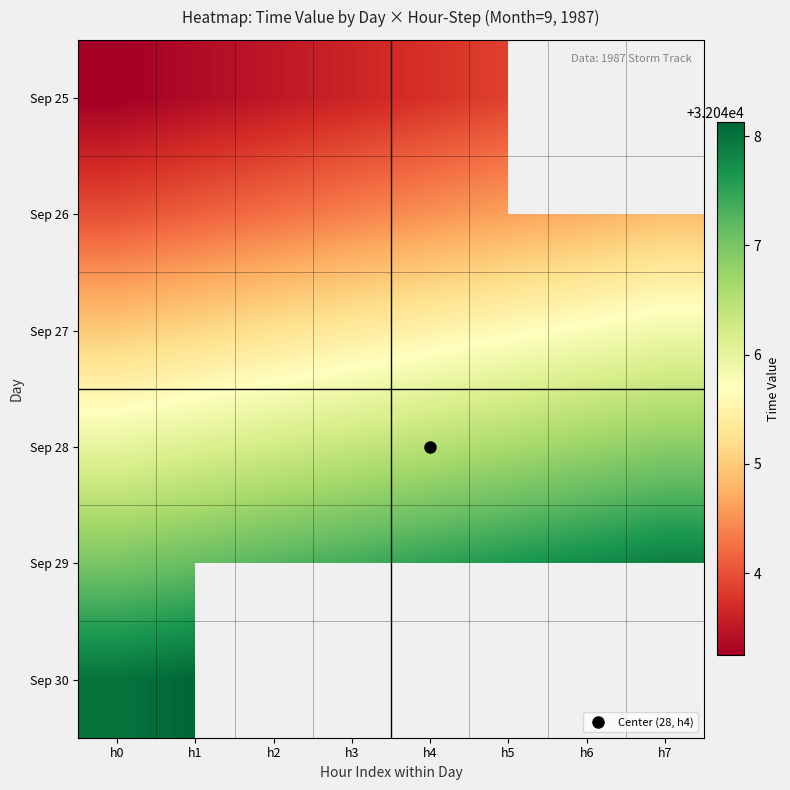

Count the number of data series in this chart.

6